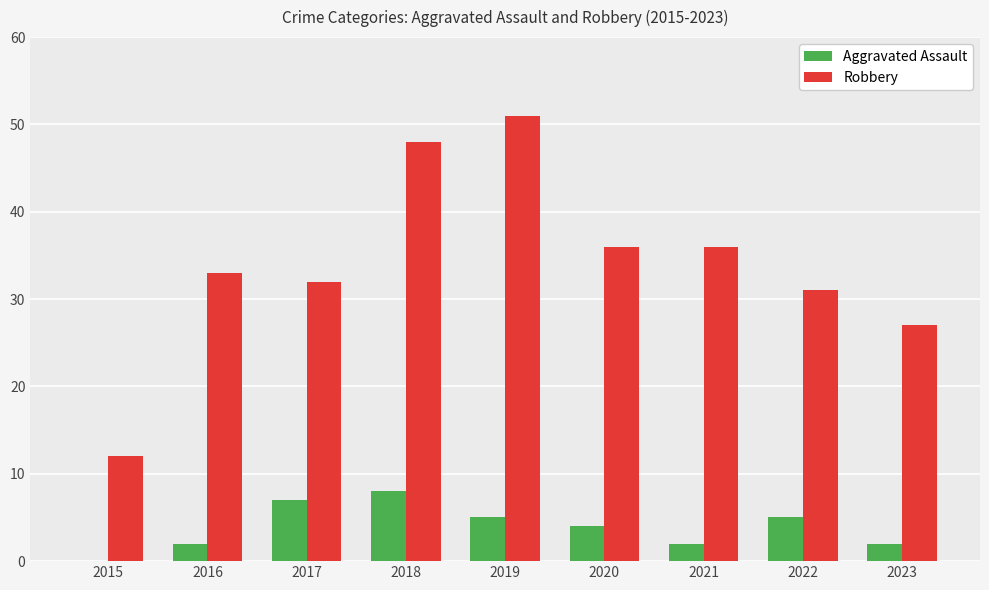

What is the highest value of the Aggravated Assault series?

8